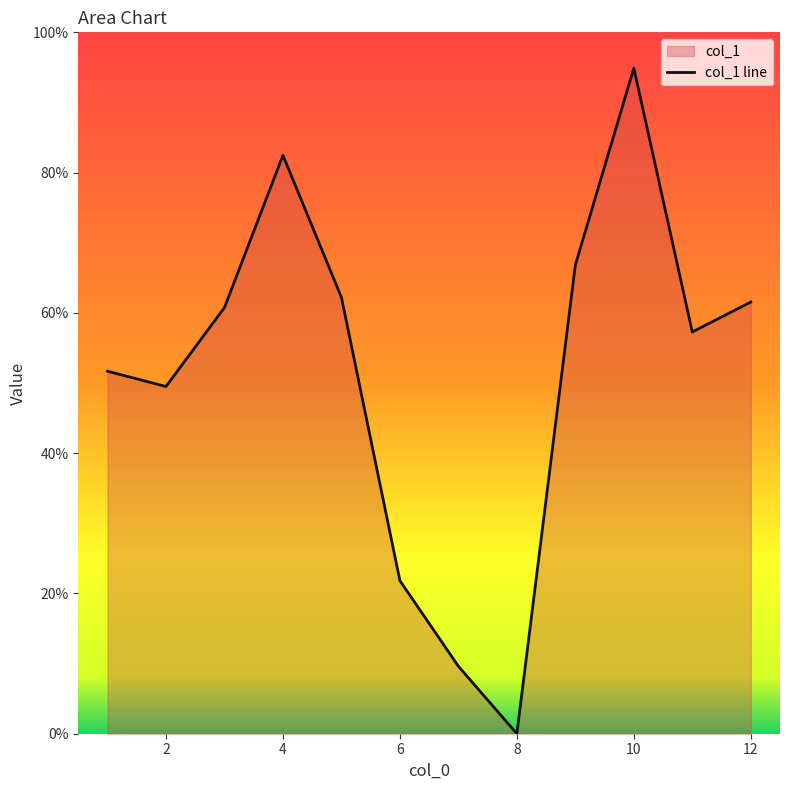

Where is the first local minimum?

2